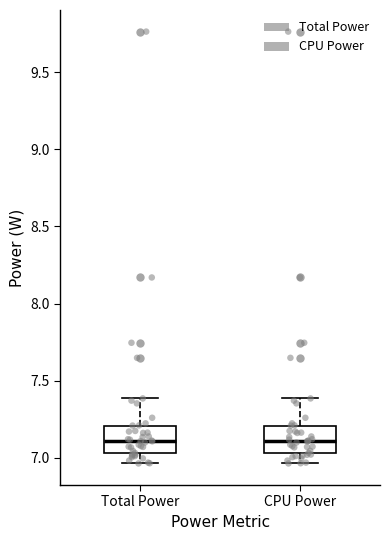

Reading left to right, read every box against the y-axis: the position of its median line, the range the box covers, and the ends of its whiskers. The values are not printed on the chart, so give them approximately, as read against the axis.

Total Power: median 7.10, box 7.05 to 7.20, whiskers 6.95 to 7.40
CPU Power: median 7.10, box 7.05 to 7.20, whiskers 6.95 to 7.40